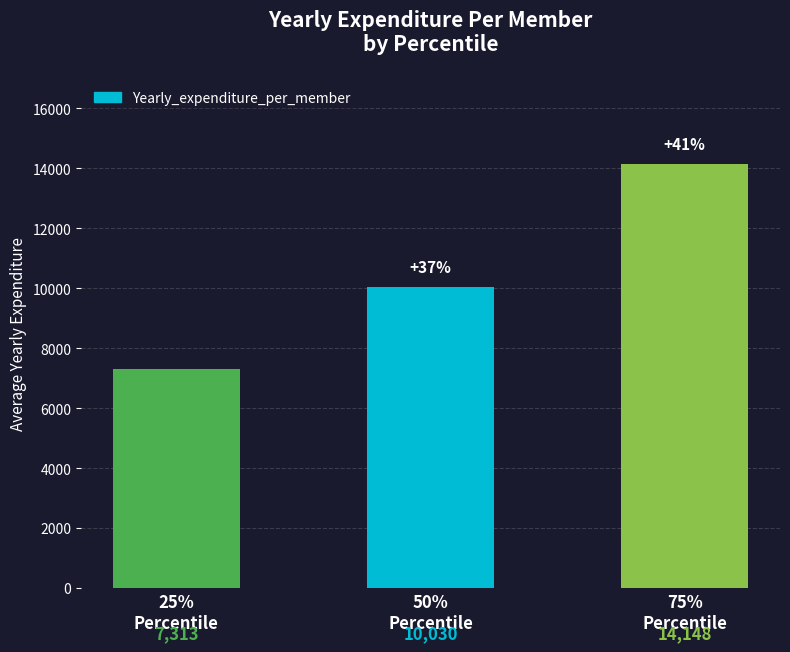

What is the sum of the values at 50%
Percentile and 25%
Percentile?

17343.3